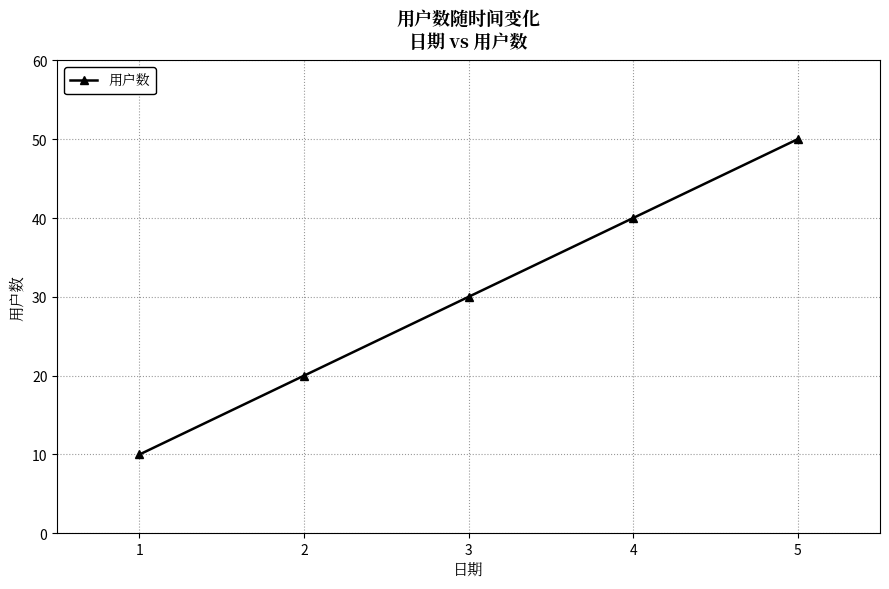

What is the ratio of the value at 4 to the value at 3?

1.3